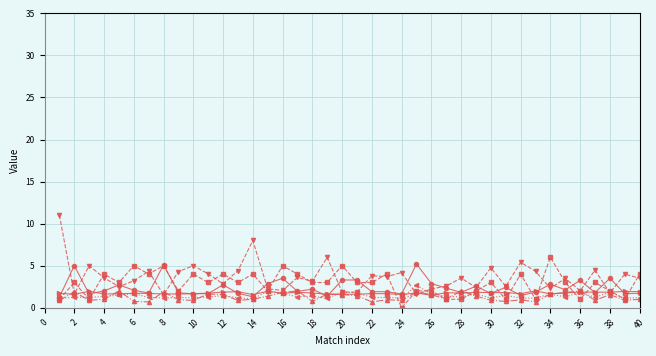

How many categories are shown in the chart?

40